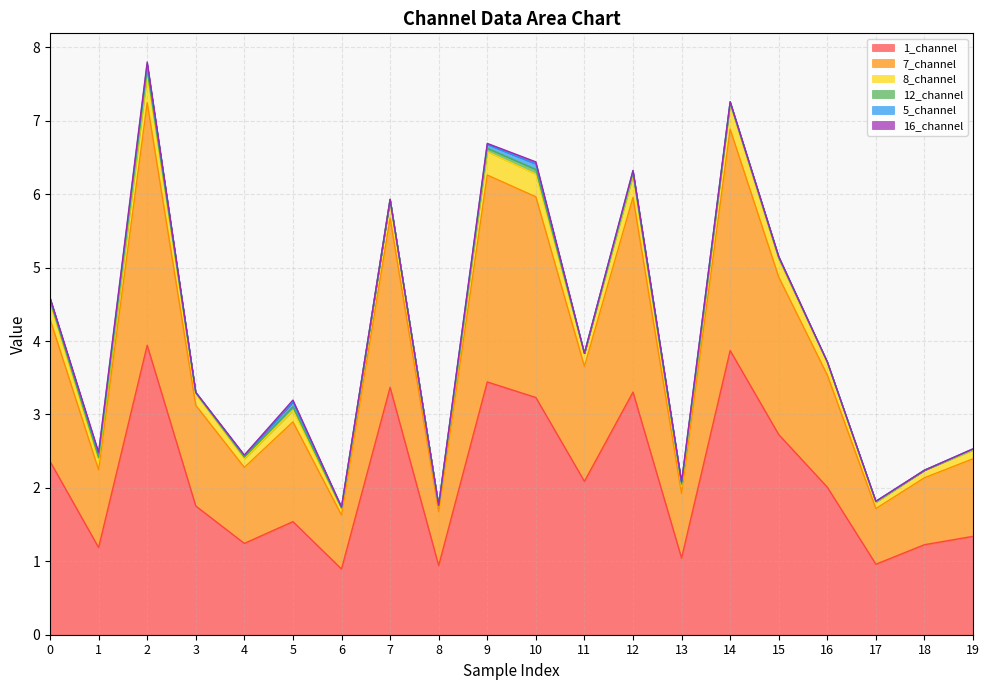

In 1_channel, how many points are higher than both neighbors (excluding endpoints)?

6